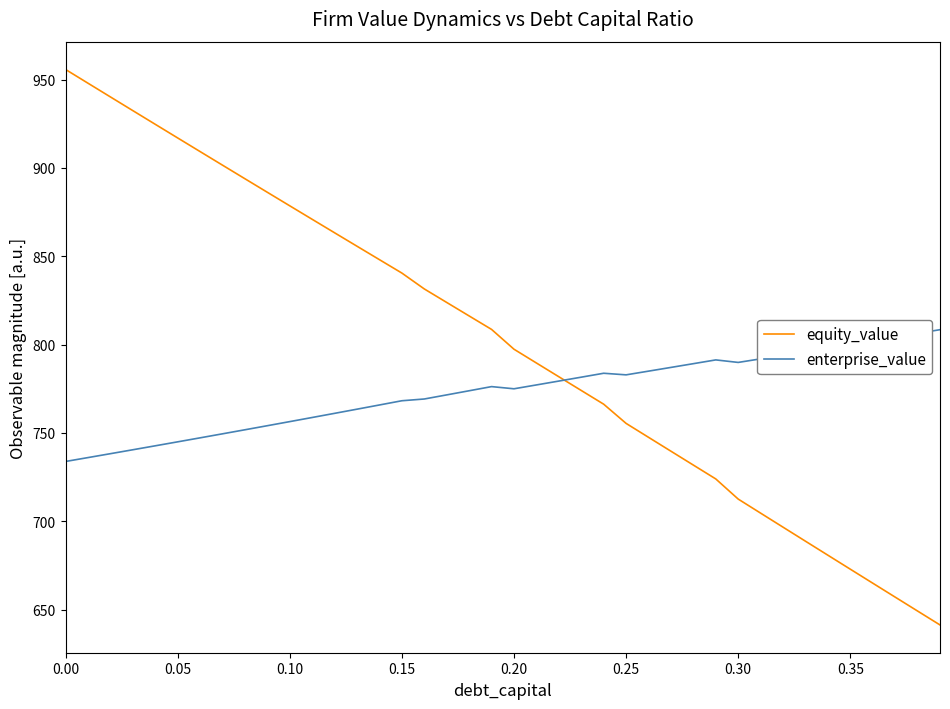

Which series has the largest range (max minus min)?

equity_value